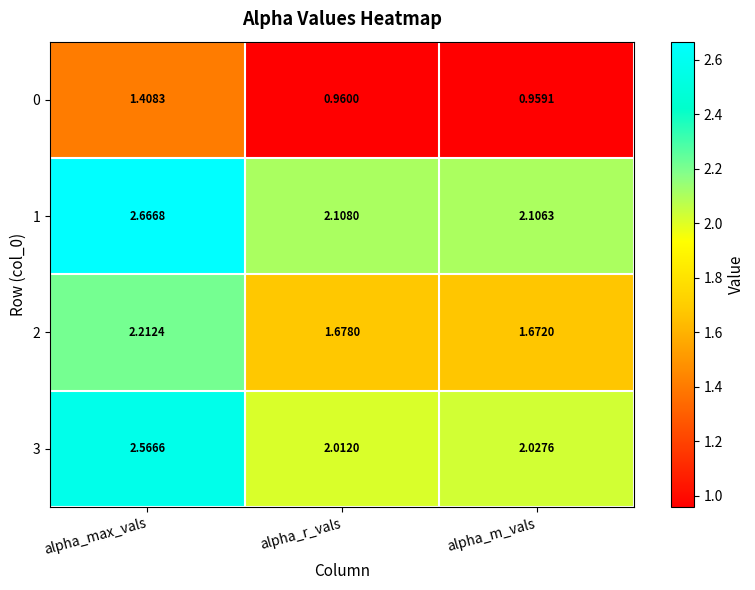

Which series has the largest total across all categories?

1